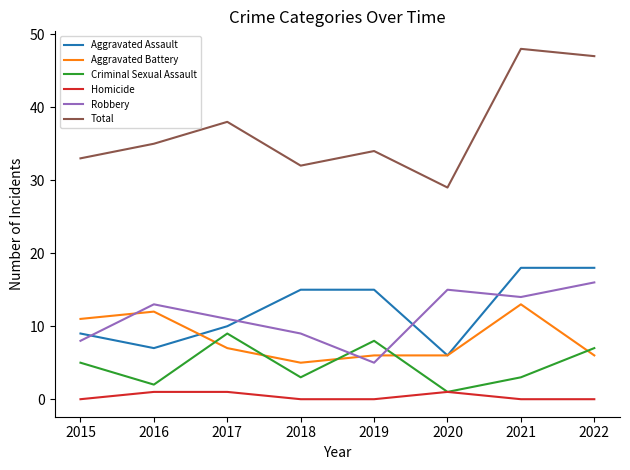

Does the chart have visible grid lines?

No